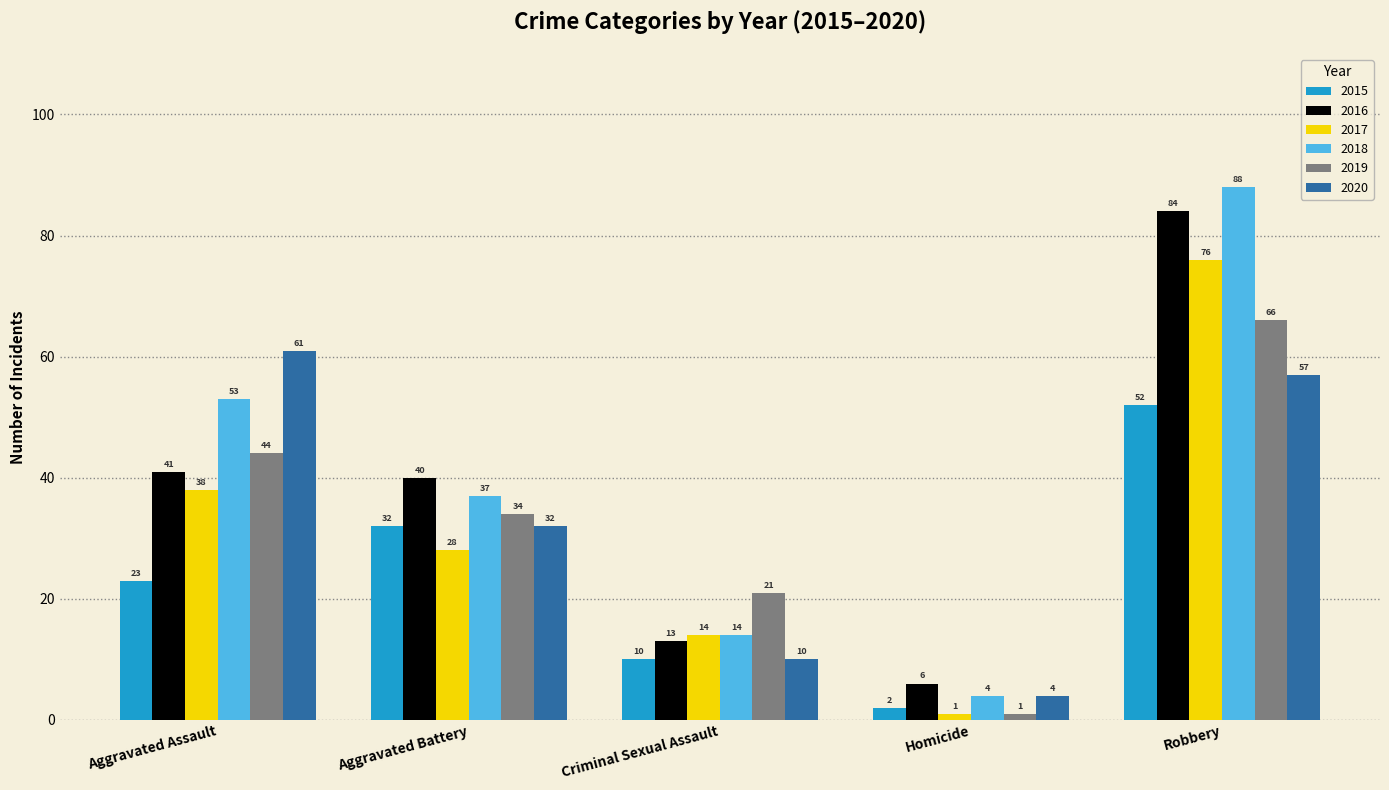

What is the difference between the maximum and minimum values in the 2020 series?

57